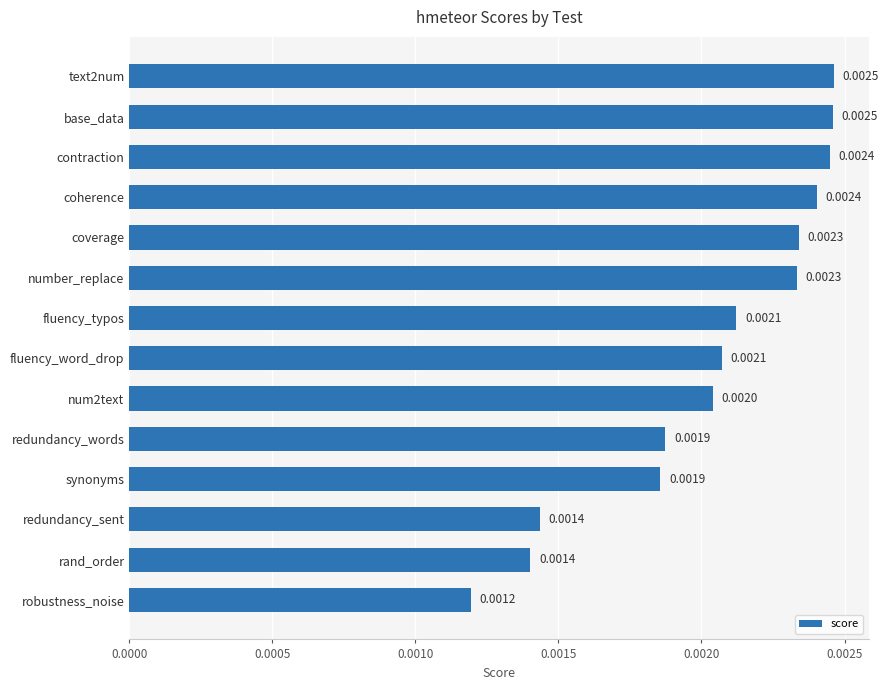

Between text2num and coverage, which is larger?

text2num